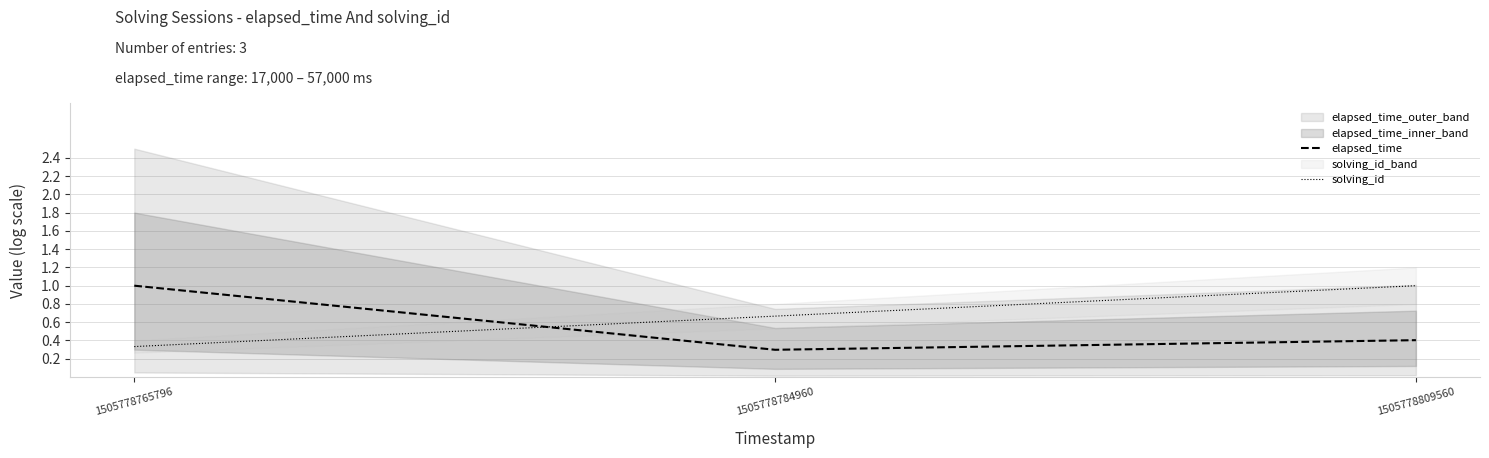

What is the highest value of the solving_id series?

1.0